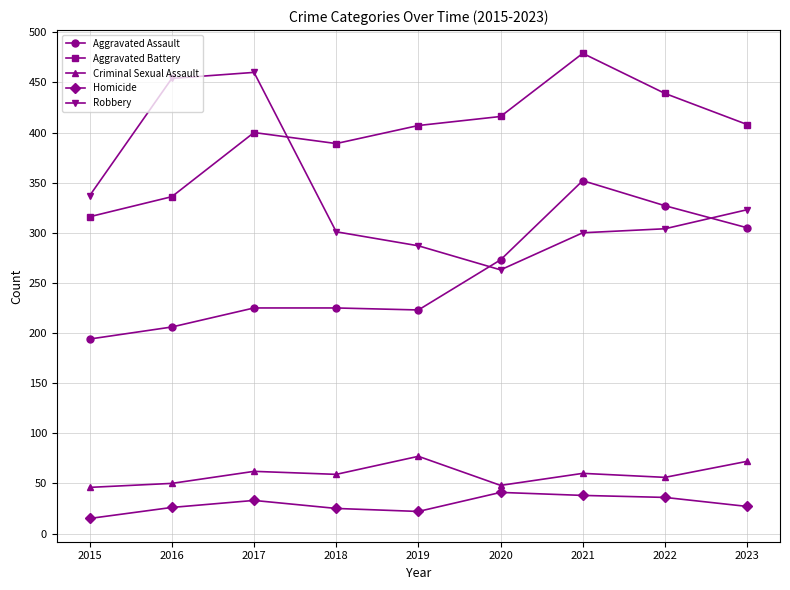

How many interior local peaks does the Aggravated Battery series have?

2